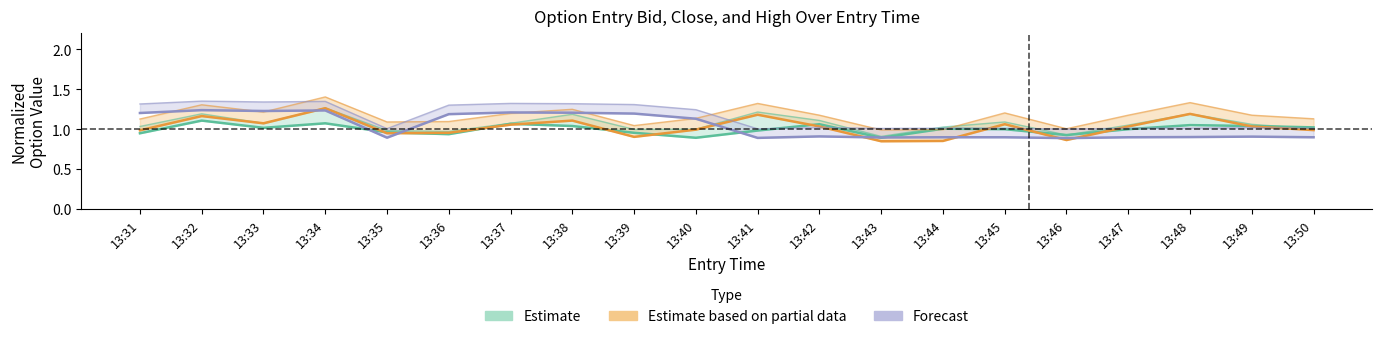

Where is the first local maximum for Forecast?

13:32